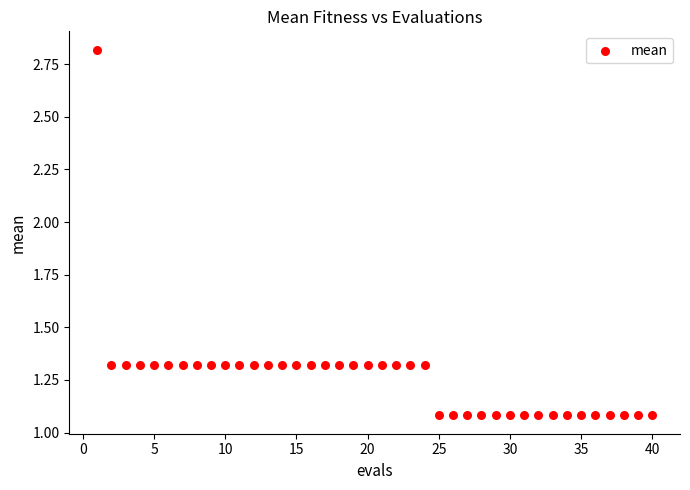

What is the range of Y values (max minus min)?

1.7